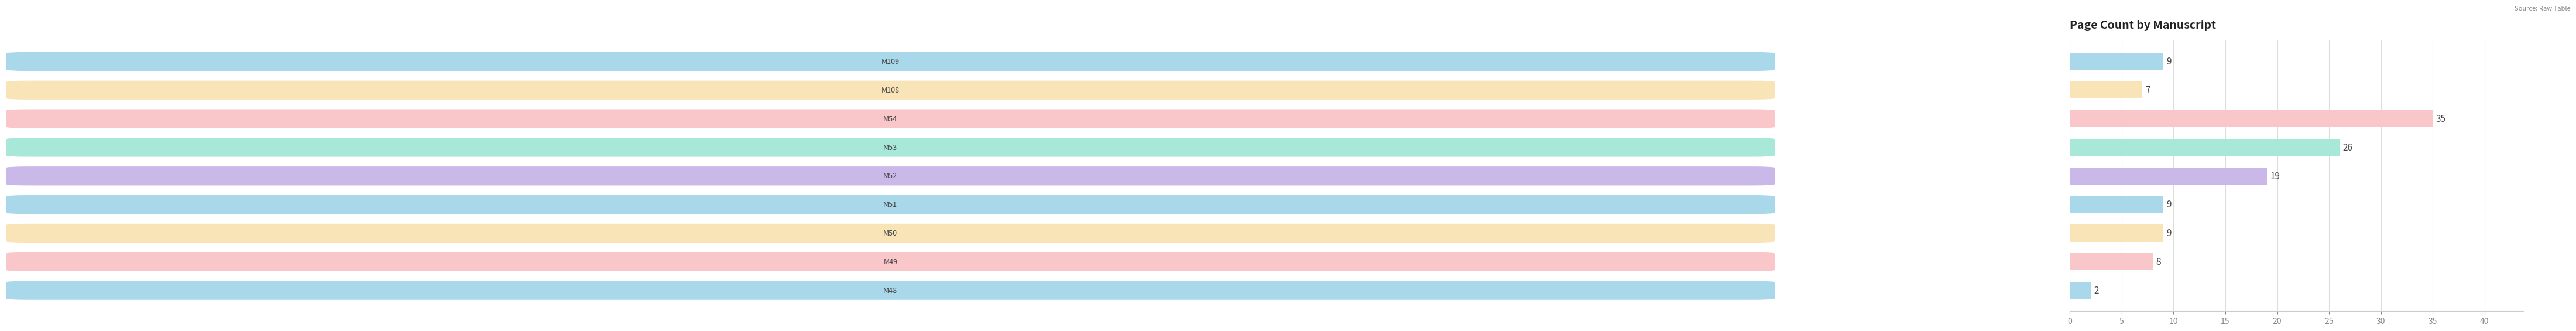

What is the difference between the maximum and minimum values?

33